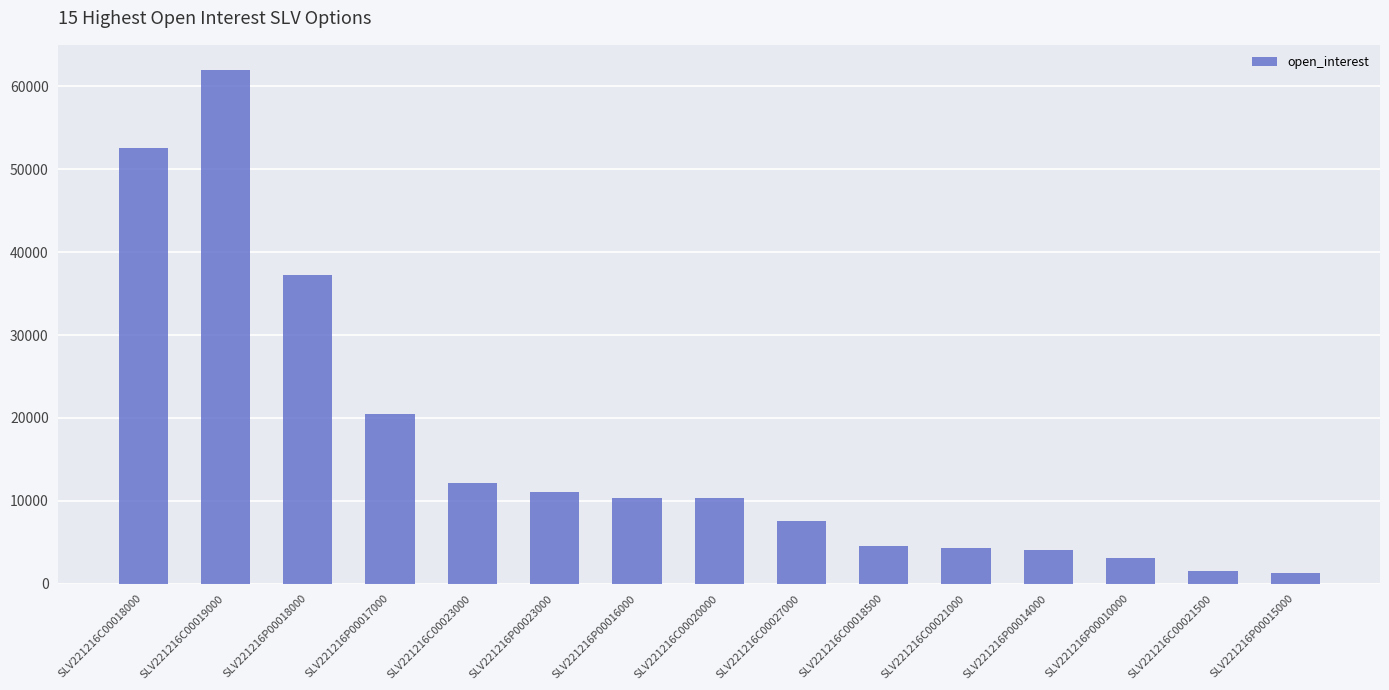

What is the change in value from SLV221216C00023000 to SLV221216C00020000?

-1903